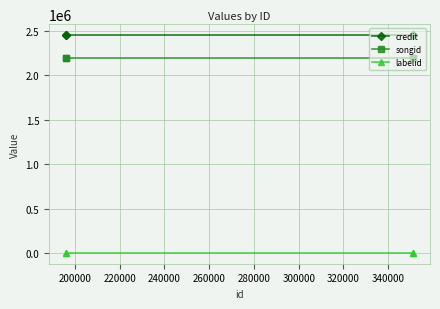

Count the number of data series in this chart.

3